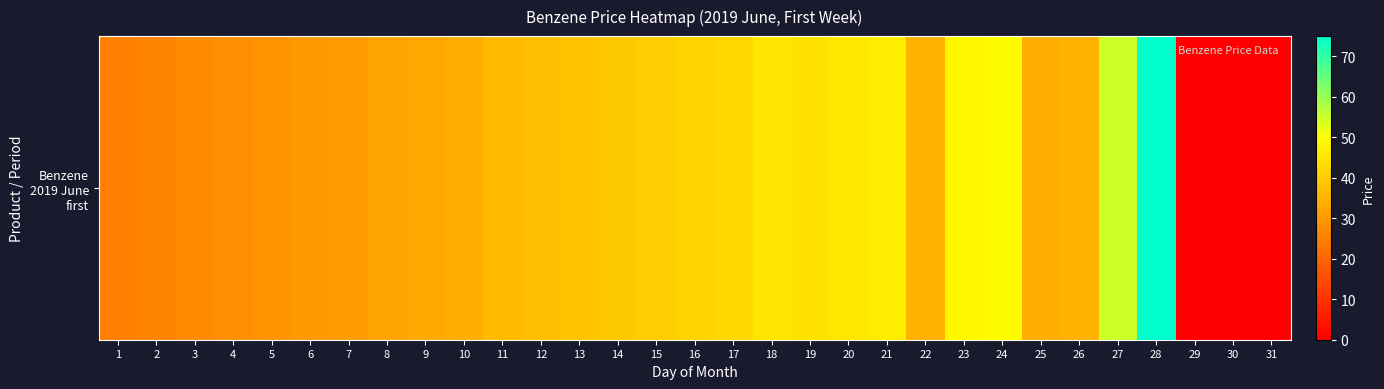

Reading left to right, extract all data points from this chart.

25.0	26.0	27.0	28.0	29.0	30.0	31.0	32.0	33.0	34.0	36.4	37.4	38.4	39.4	40.4	41.4	42.4	45.0	44.4	45.4	46.4	35.0	48.4	49.4	34.0	35.0	55.0	75.0	0.0	0.0	0.0